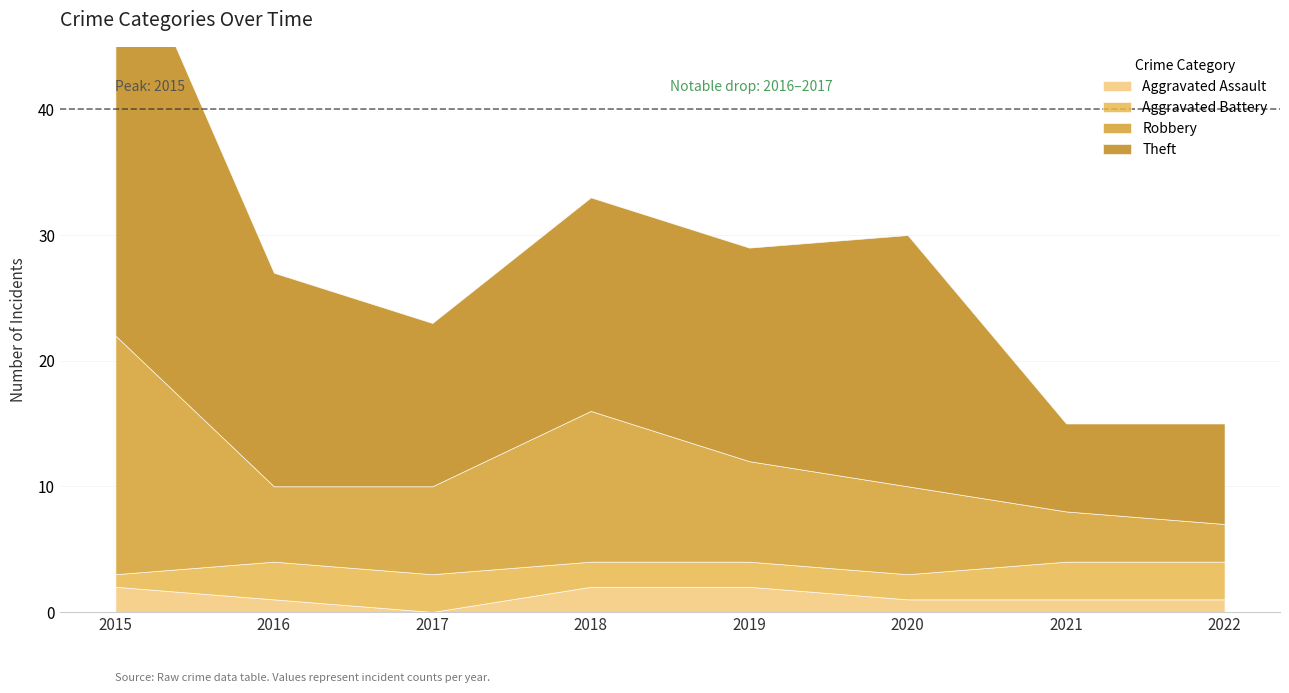

Which series has the largest total across all categories?

Theft